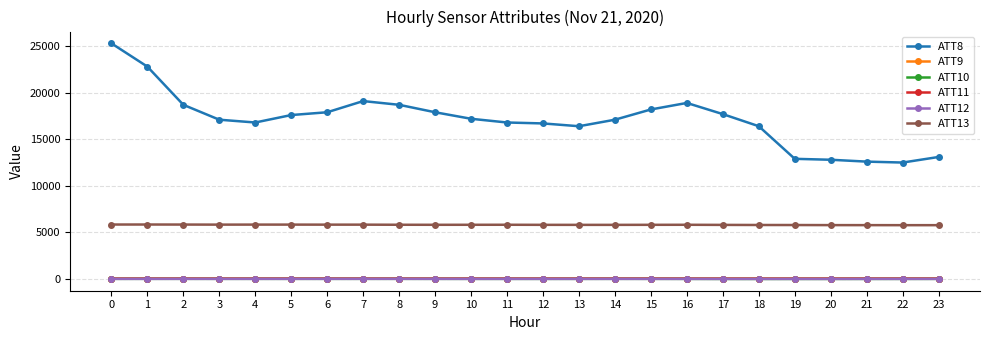

Which series has the largest total across all categories?

ATT8